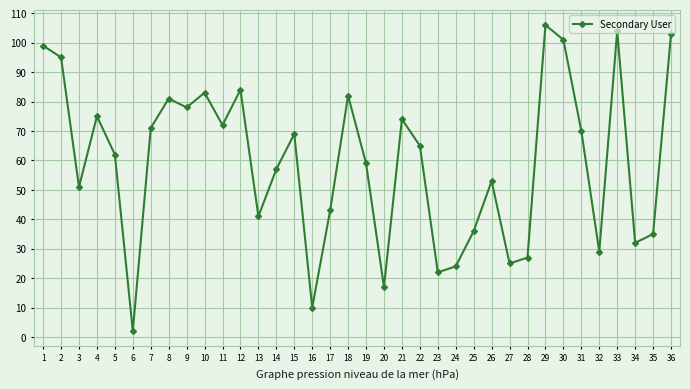

Rank the categories by value from highest to lowest.

29, 33, 36, 30, 1, 2, 12, 10, 18, 8, 9, 4, 21, 11, 7, 31, 15, 22, 5, 19, 14, 26, 3, 17, 13, 25, 35, 34, 32, 28, 27, 24, 23, 20, 16, 6